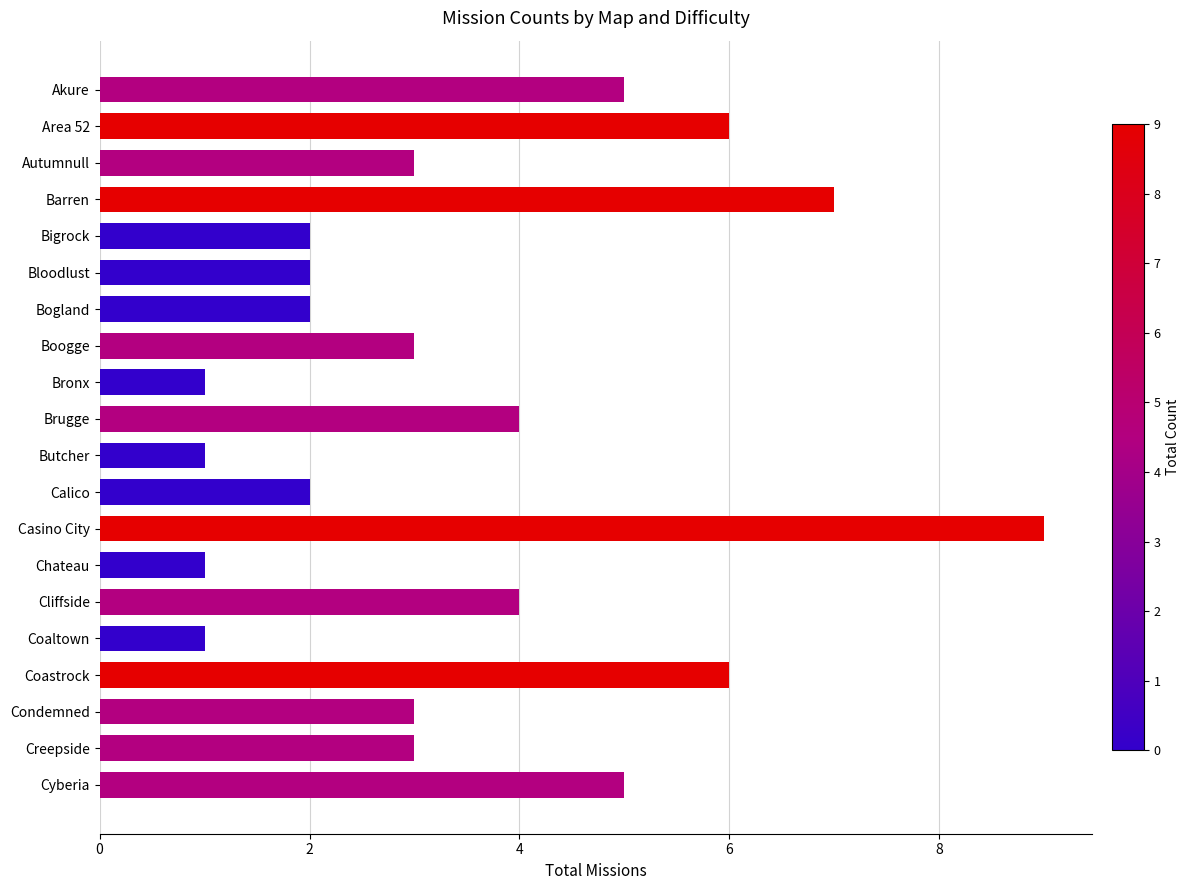

The chart shows a value of 9 at Casino City. True or false?

True